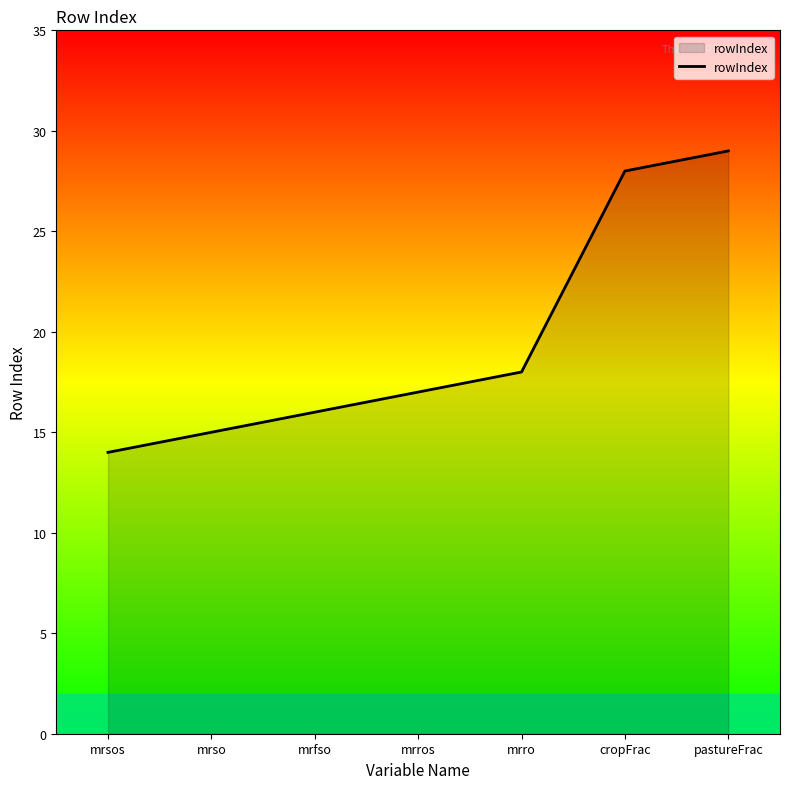

What is the greatest value displayed?

29